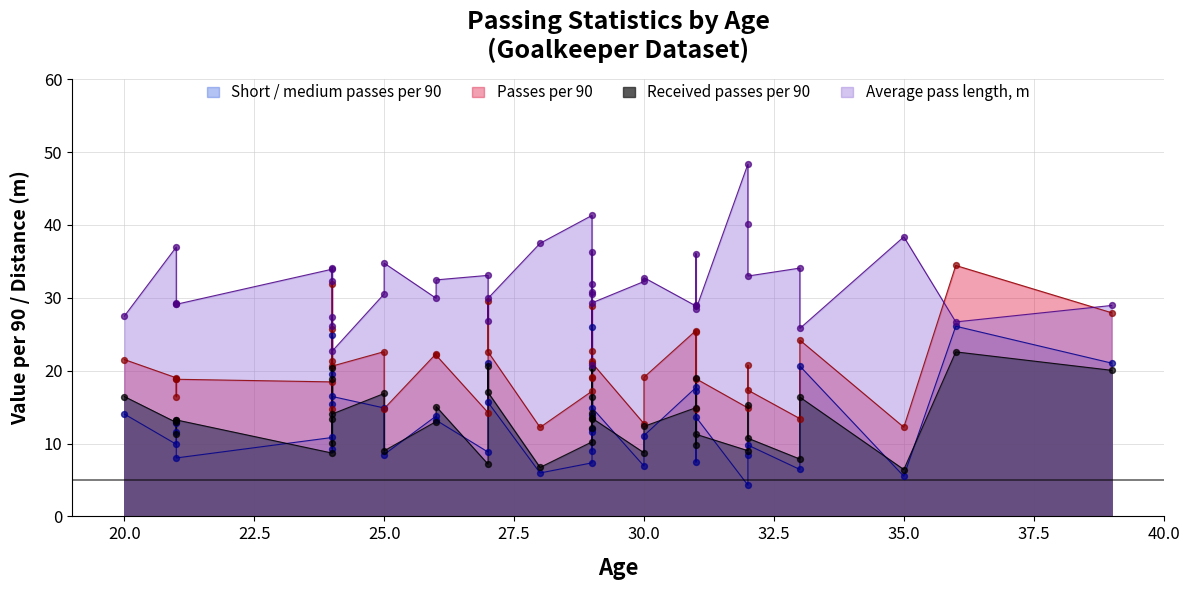

Which series contains the lowest Y value?

Short / medium passes per 90